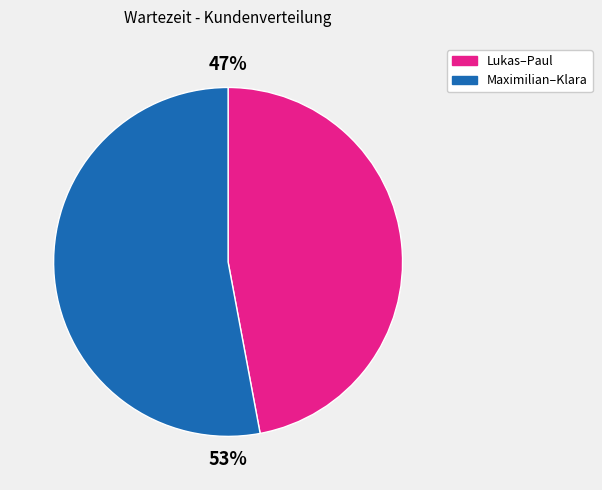

To the nearest percent, what is the average slice percentage?

50%